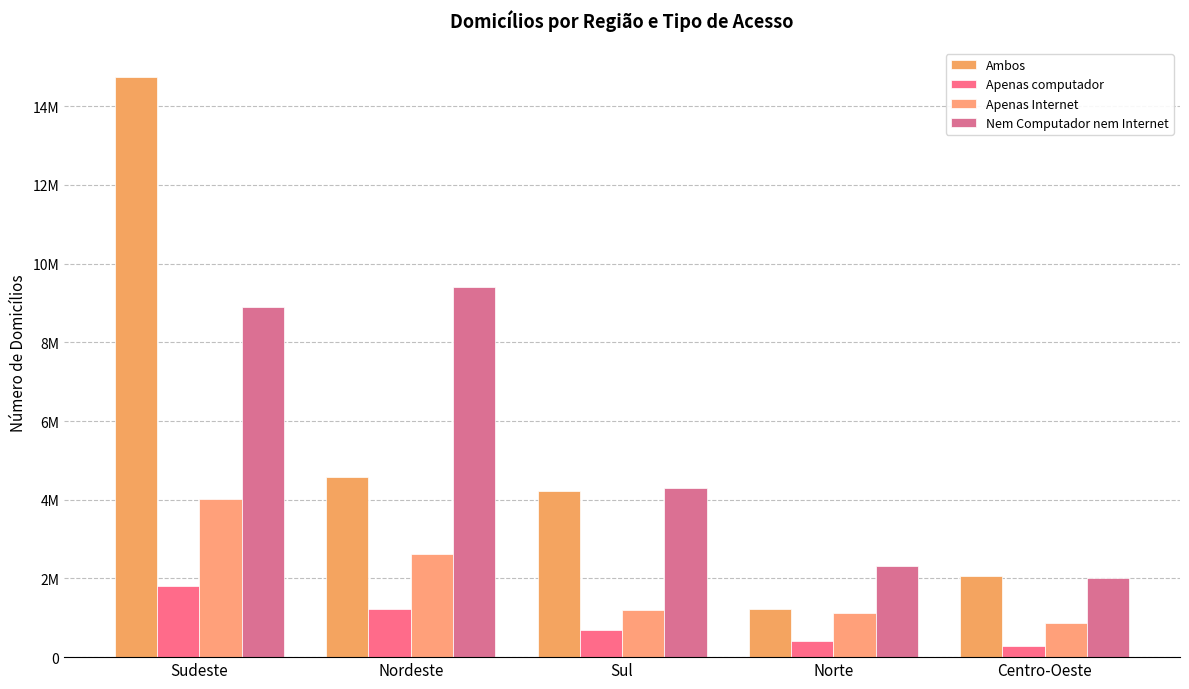

What is the minimum value shown in the chart?

286579